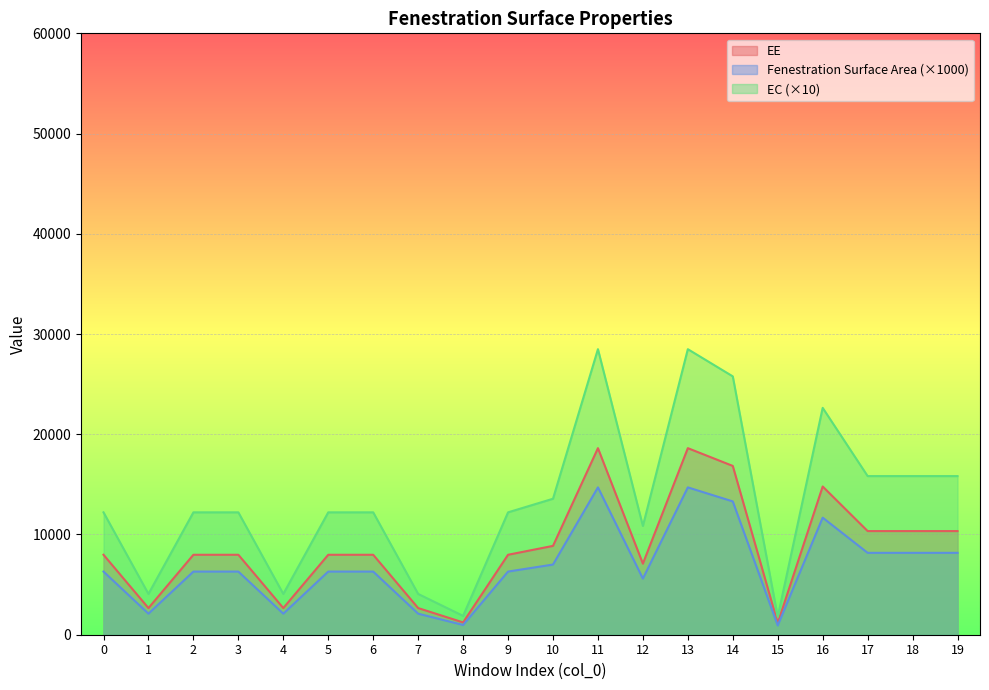

What is the total value across all series at 12?

23543.4